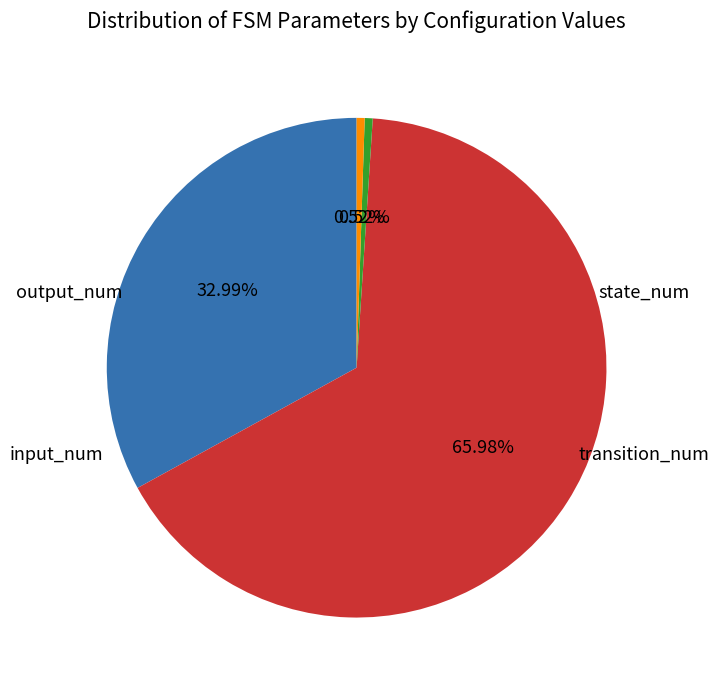

To the nearest percent, what is the difference between the largest and smallest slice percentages?

65%